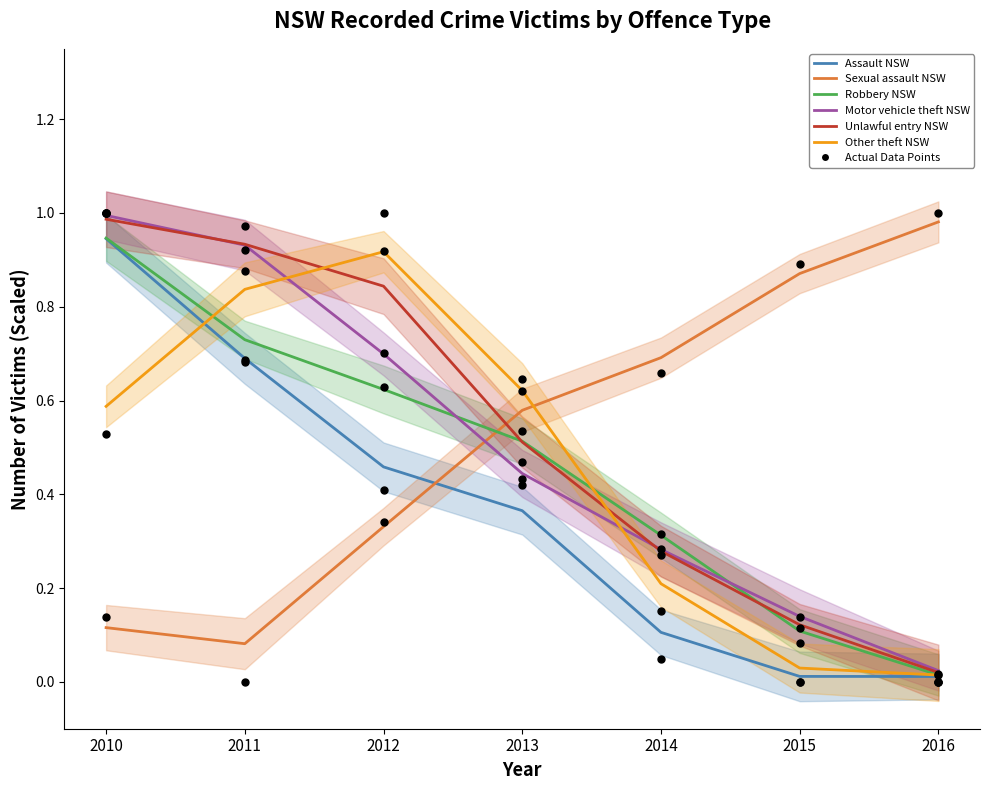

At how many categories does at least one series exceed 0?

7